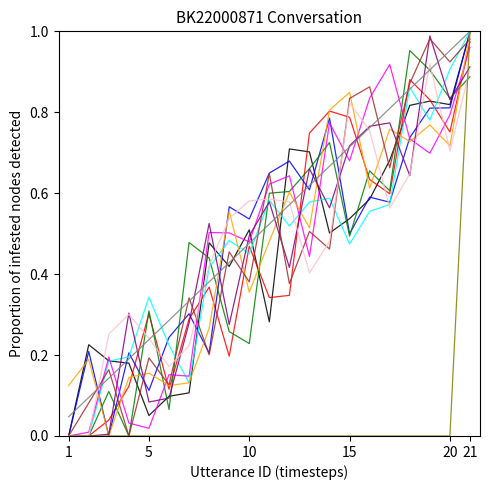

How many lines are shown in the chart?

12